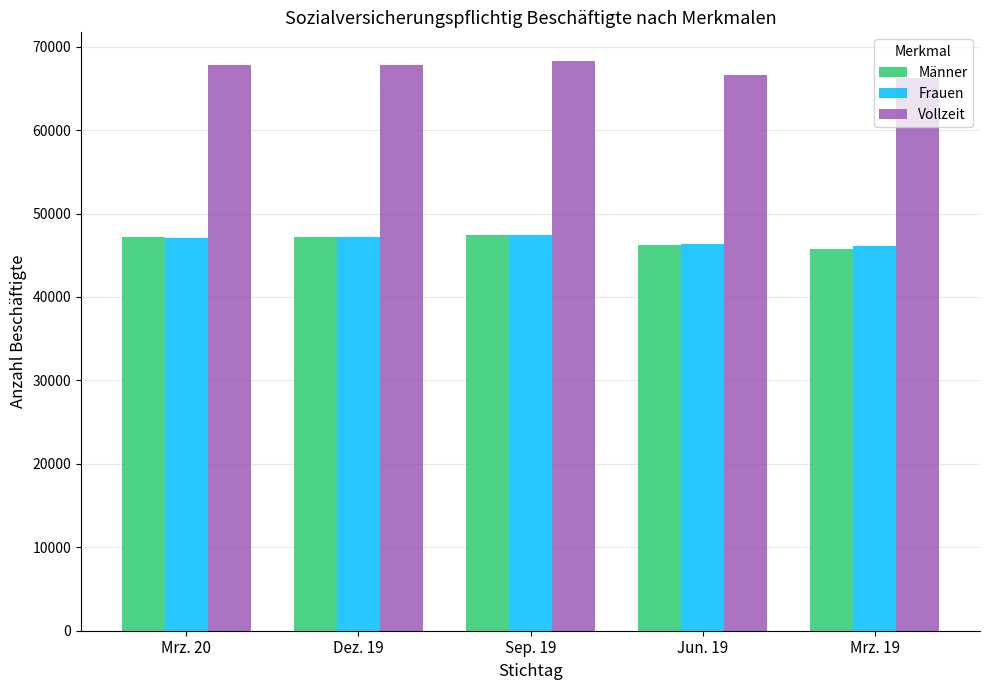

Are the bars grouped side by side (vs. stacked)?

Yes